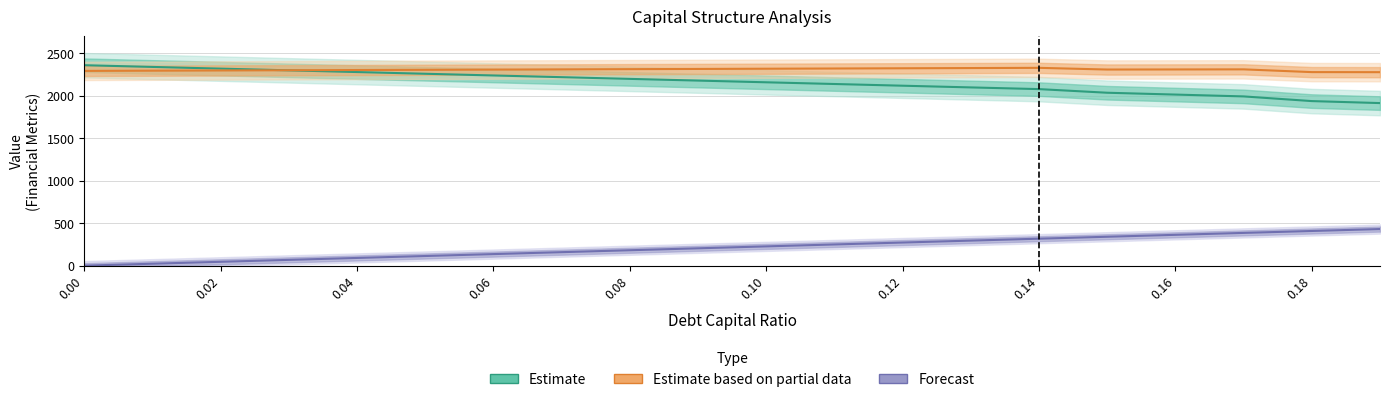

What are all the series names shown in the legend?

Estimate, Estimate based on partial data, Forecast